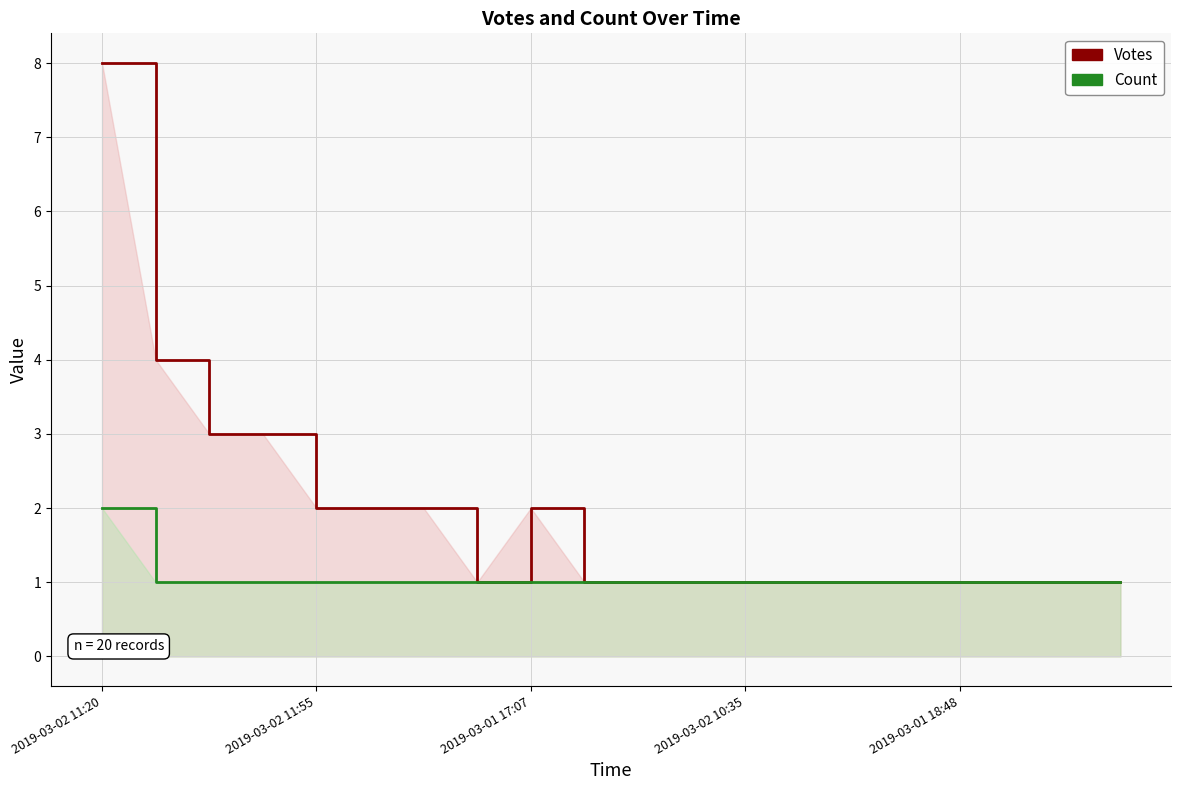

Between 6 and 13, which series saw the biggest shift?

Votes